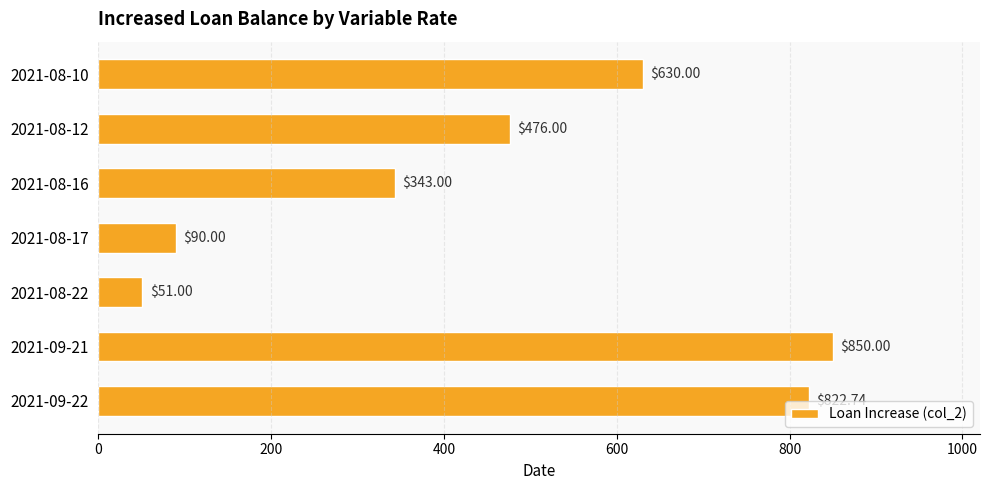

What is the sum of all values?

3262.7